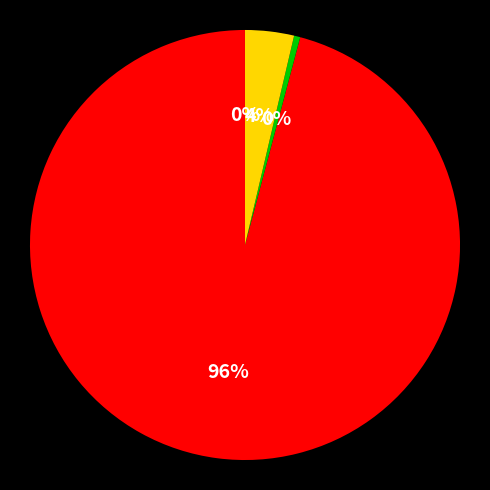

To the nearest percent, what is the difference between the largest and smallest slice percentages?

96%